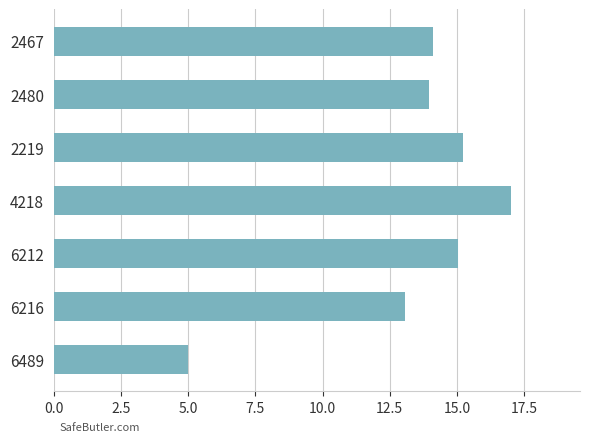

At which label is the value closest to 11?

6216